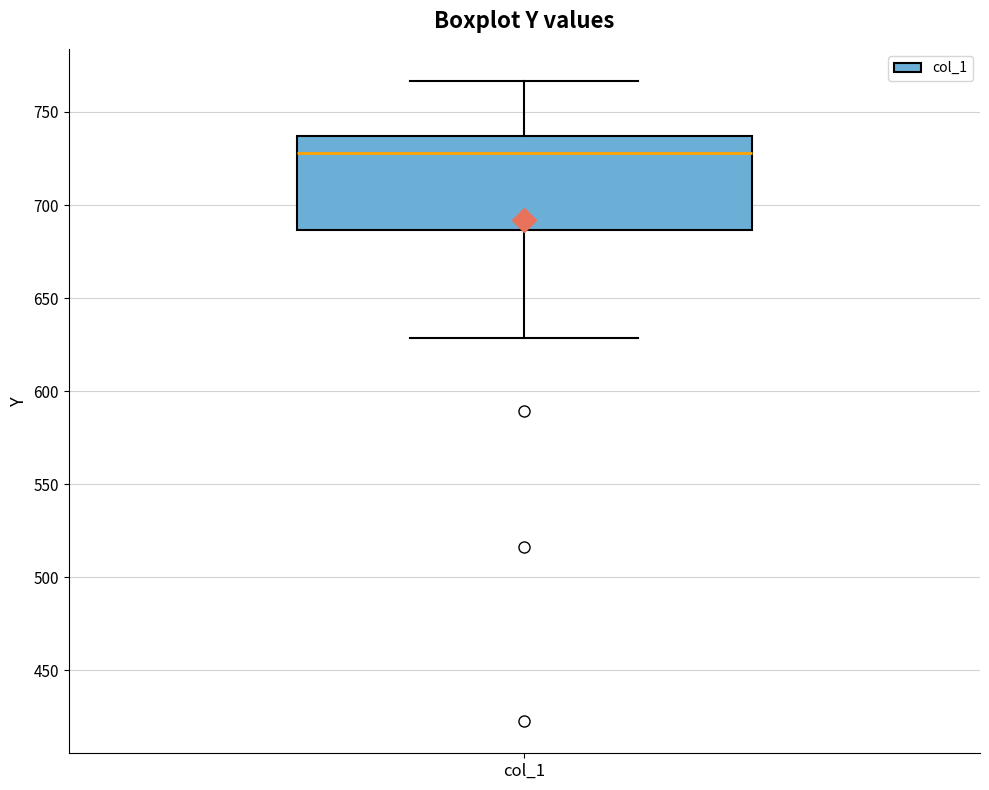

Where is the upper edge of the box for col_1 on the y-axis? The values are not printed on the chart, so give them approximately, as read against the axis.

735